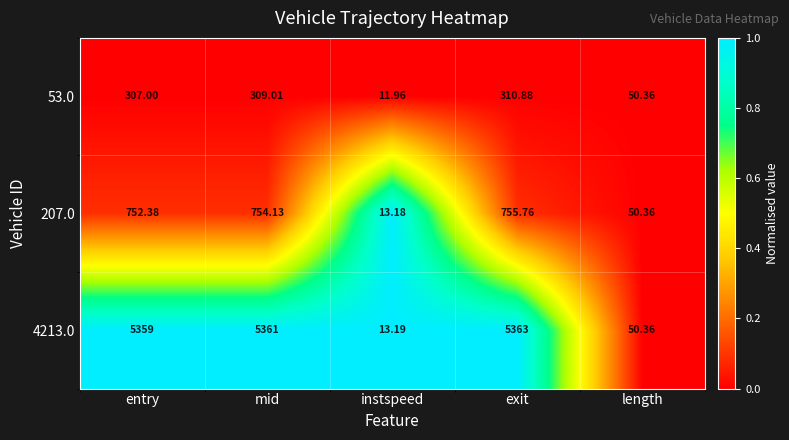

At which category is the sum across all series the highest?

exit